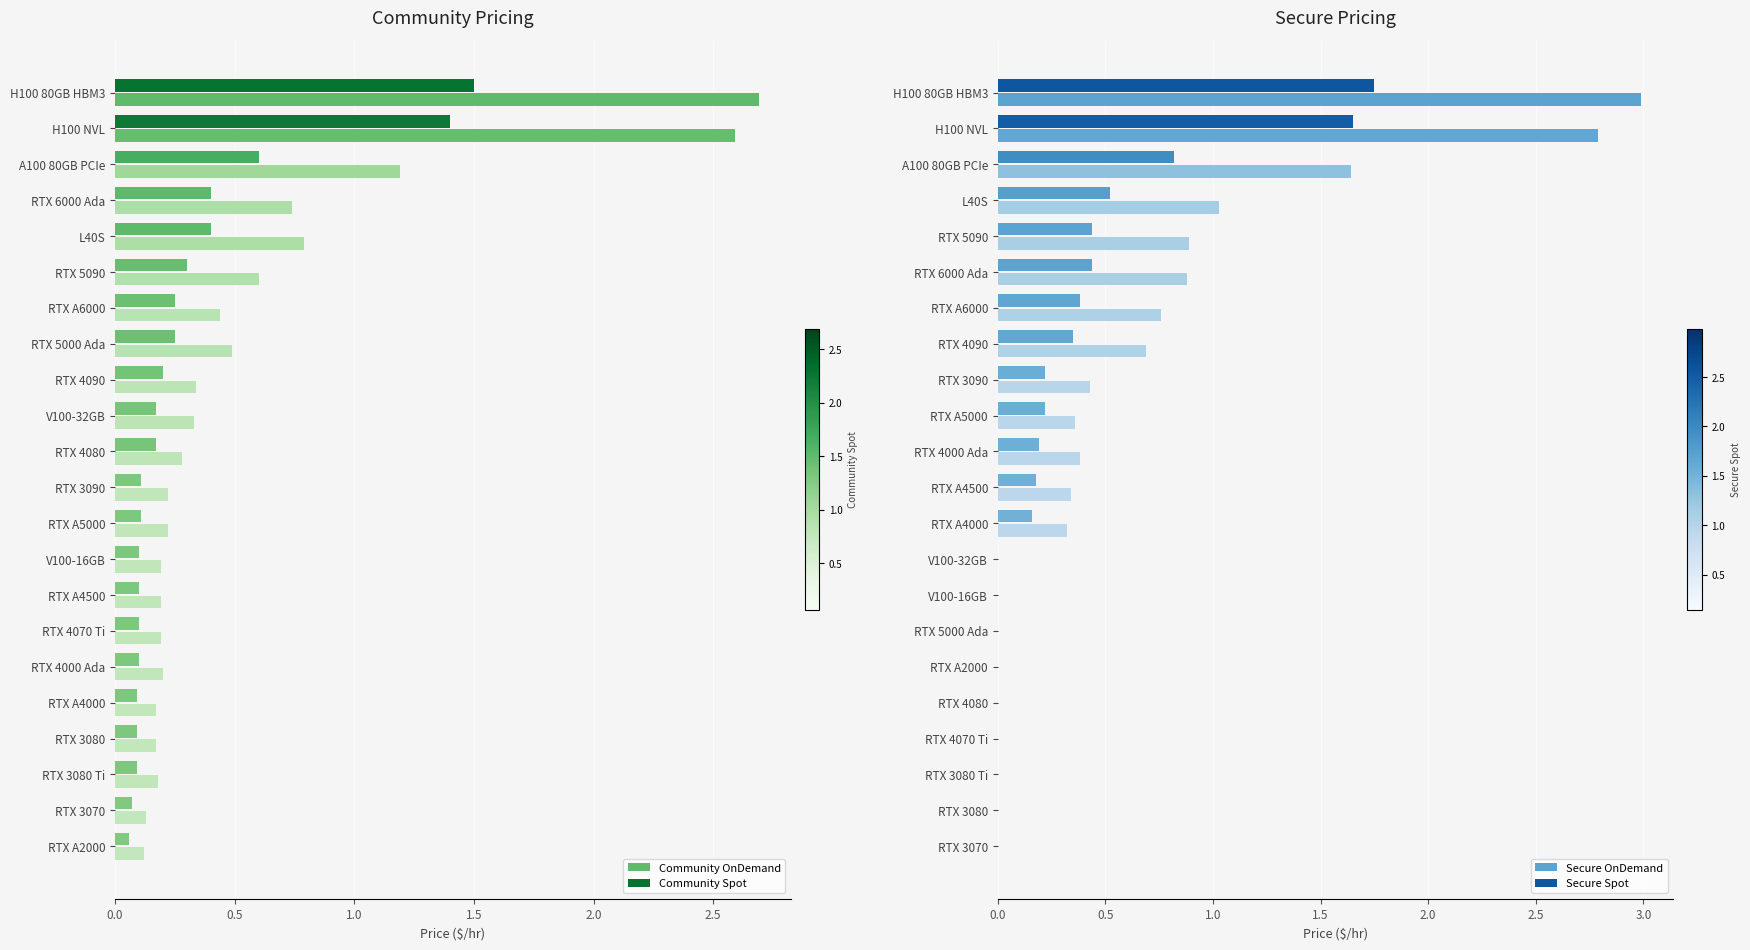

The Community OnDemand series shows 0.3 at RTX A4000. True or false?

False